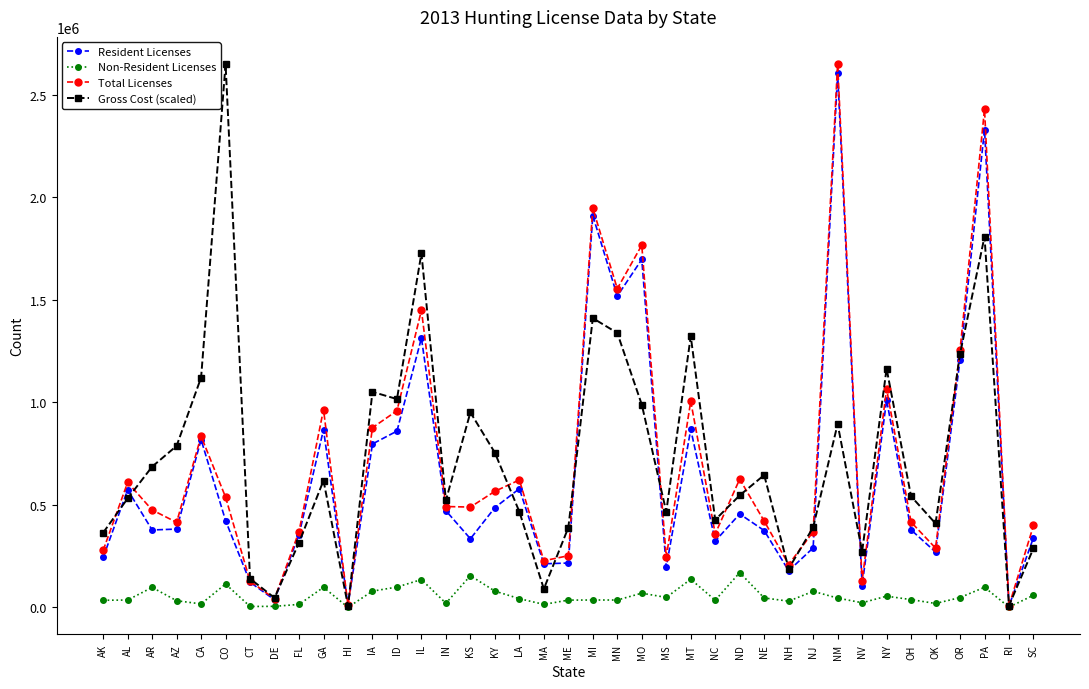

Does the chart display data point markers on the line(s)?

Yes